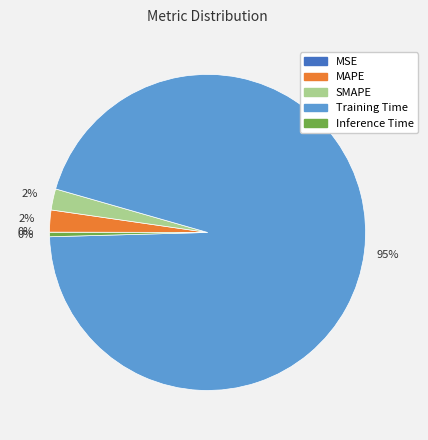

Which has a higher value, MAPE or Inference Time?

MAPE